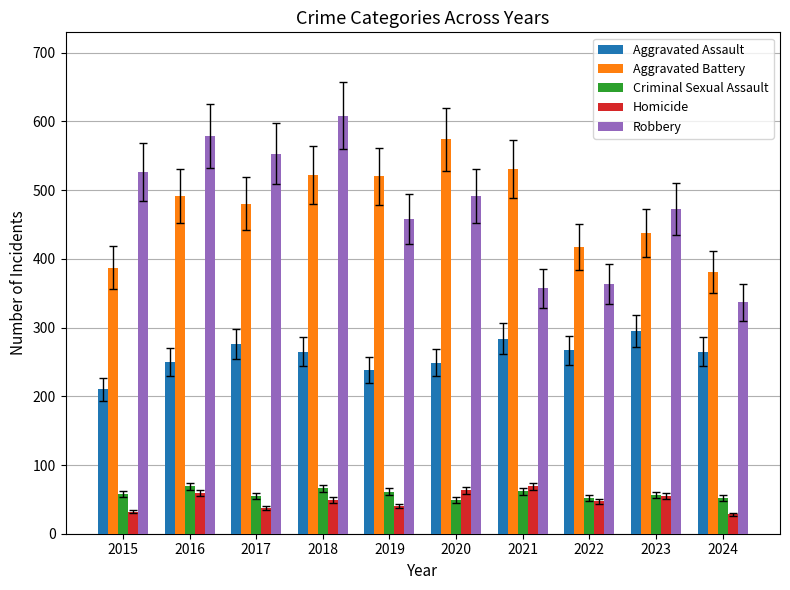

What is the sum of the Criminal Sexual Assault values at 2015 and 2018?

124